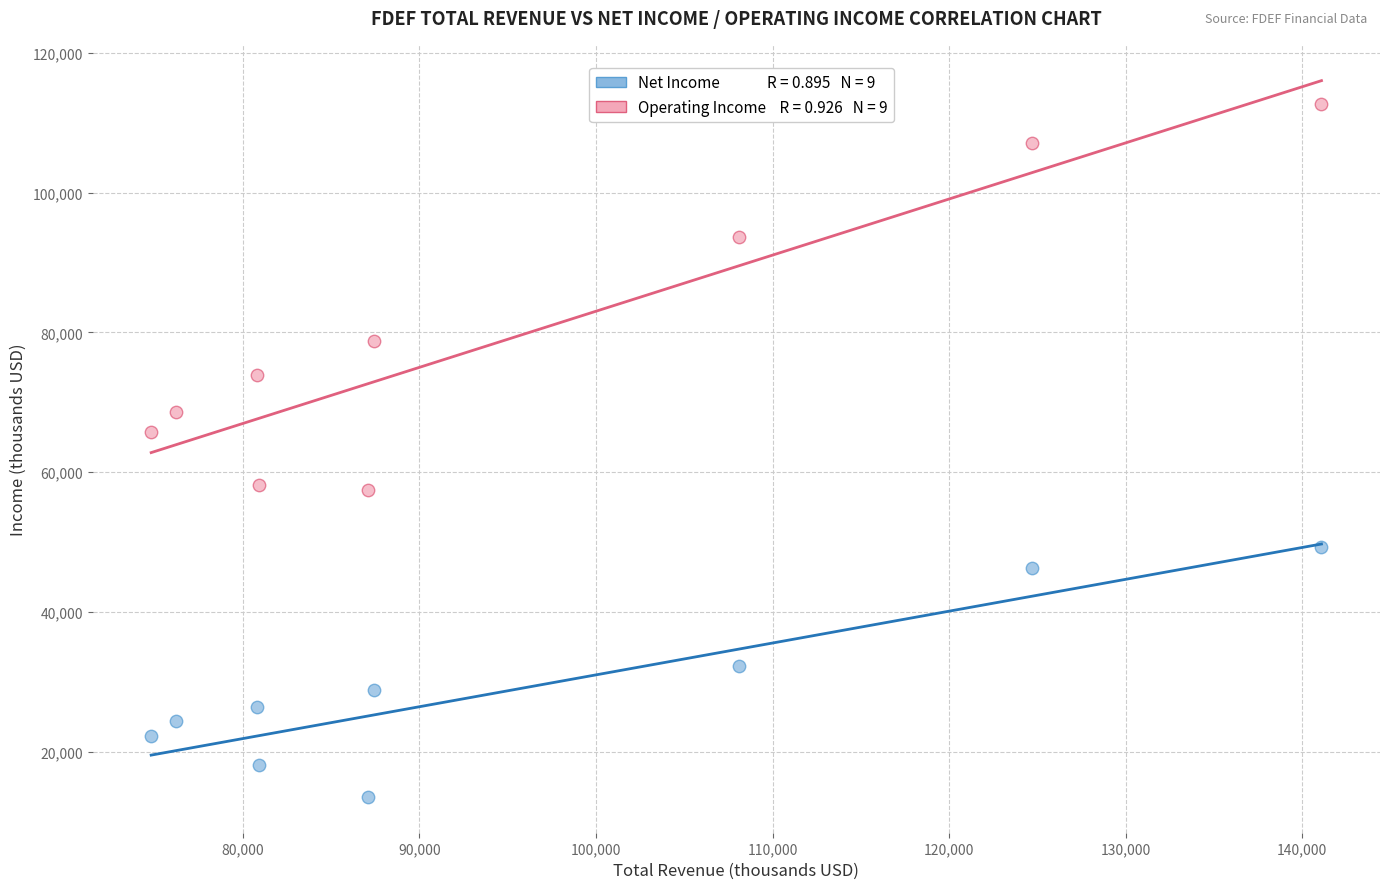

Across all series, what Y value is closest to 63100?

65800